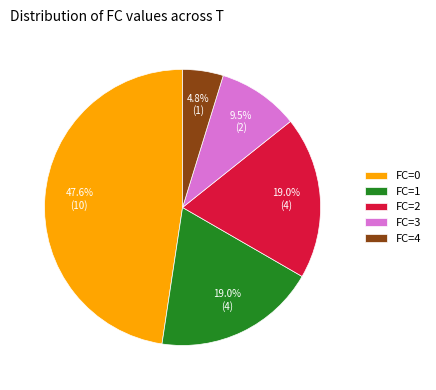

Does any single category account for the majority?

No